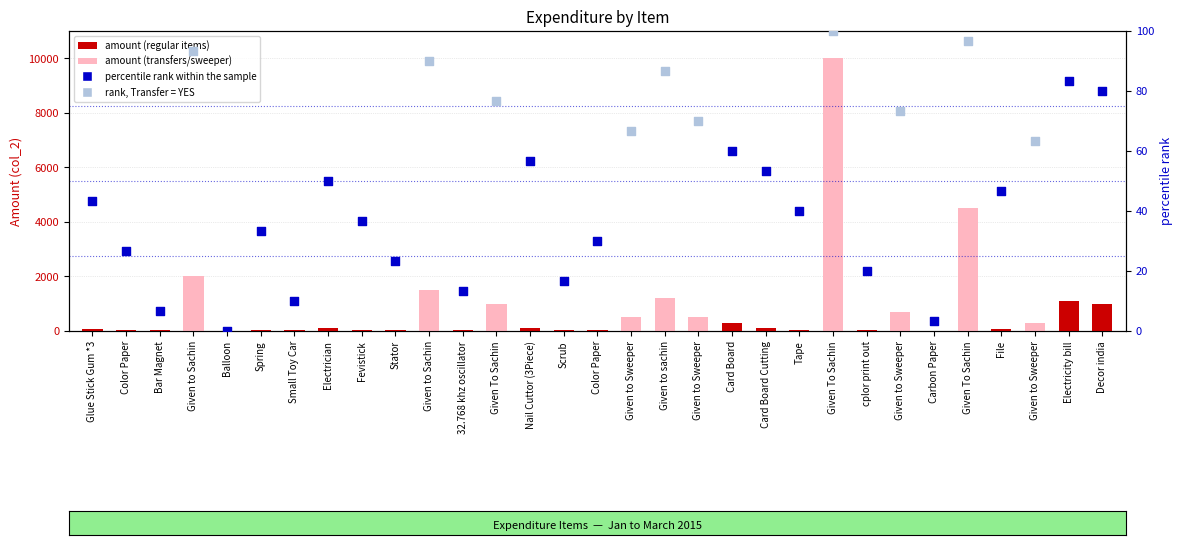

What is the ratio of the value at Glue Stick Gum *3 to the value at File?

0.9